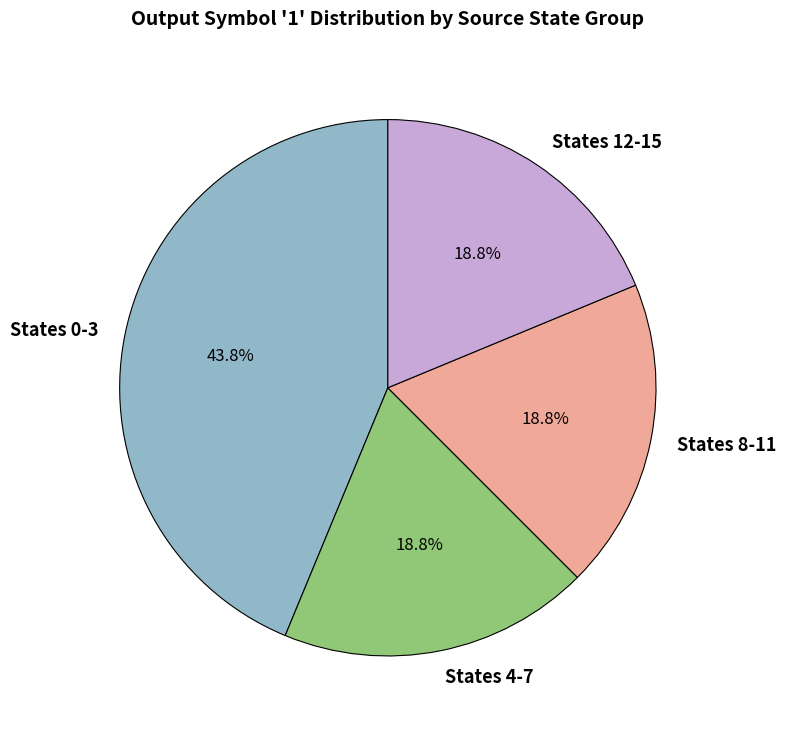

Combined, what portion of the pie is States 0-3 and States 8-11?

62.5%